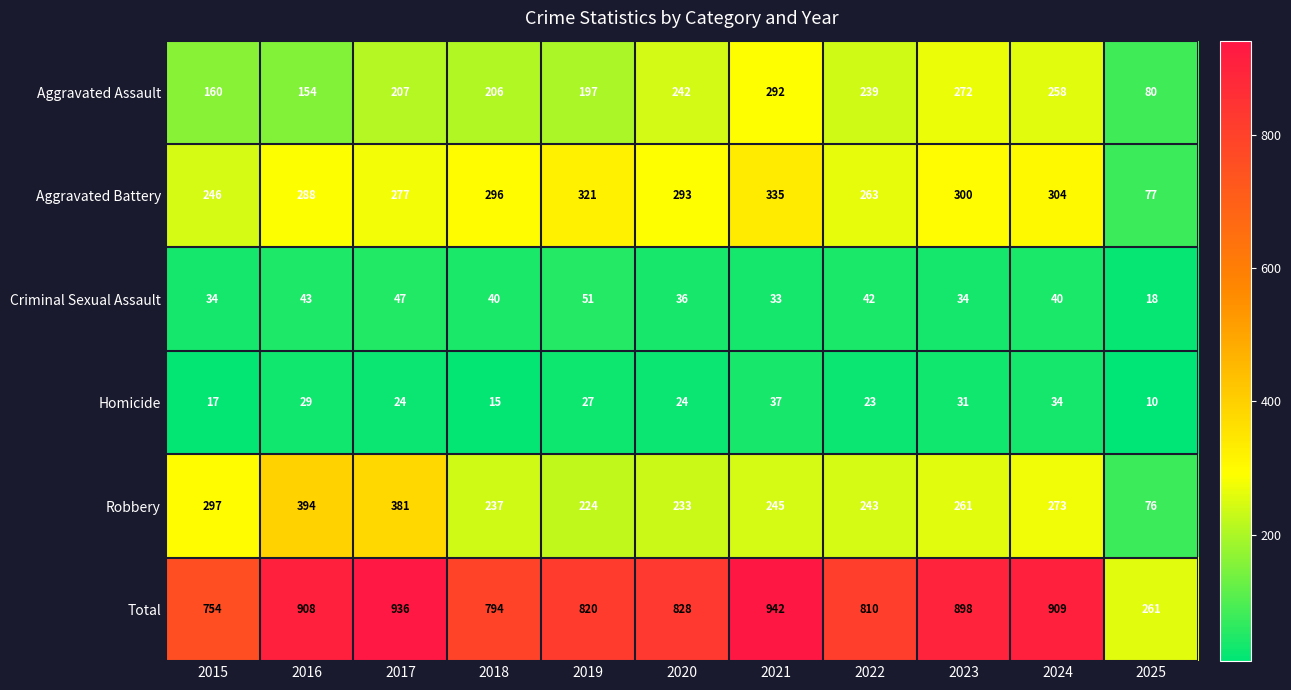

At which label does Aggravated Battery reach its minimum?

2025